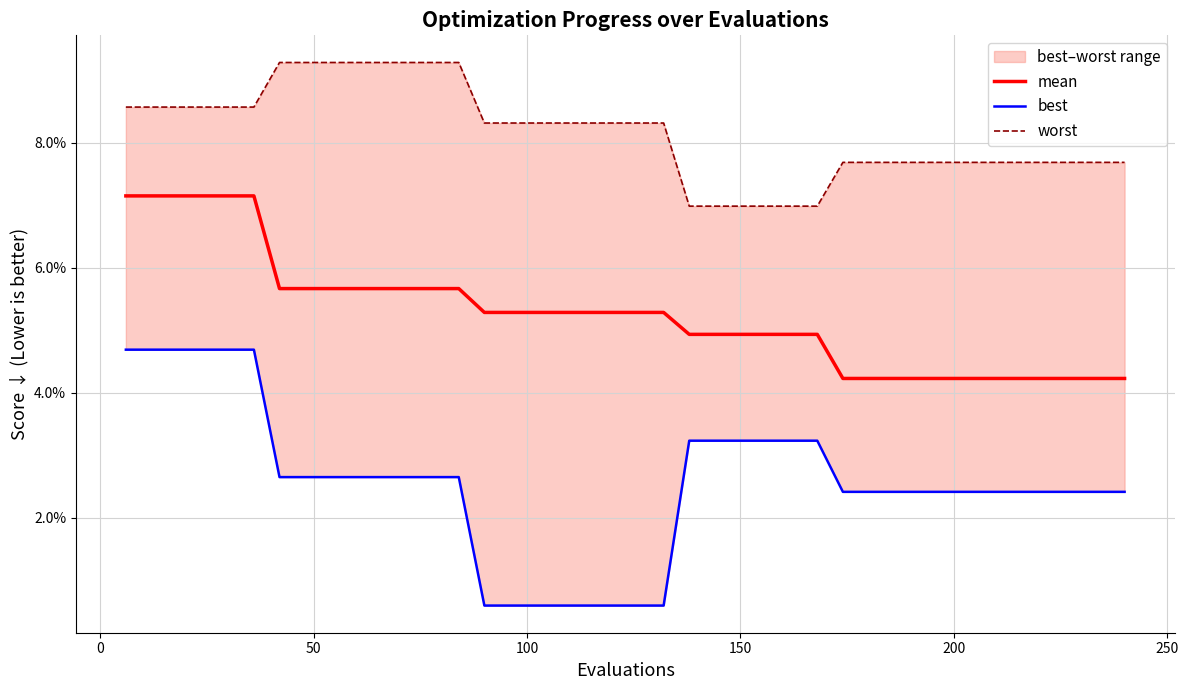

True or false: worst and best intersect in this chart.

False